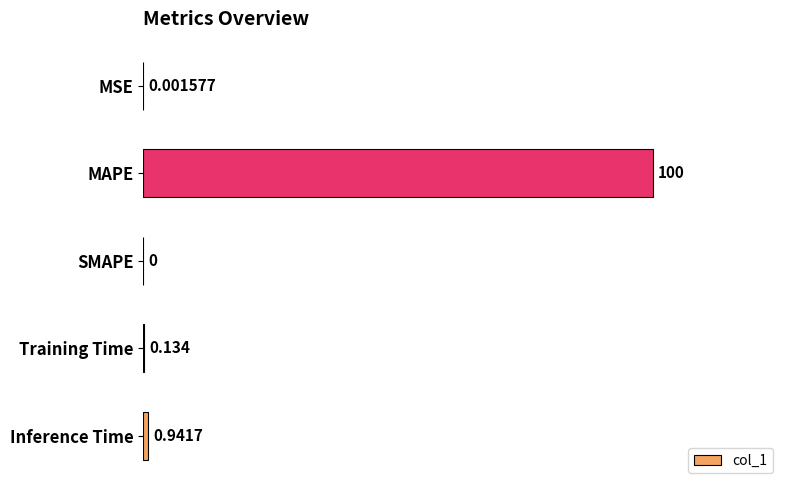

How many data points are above 0?

4